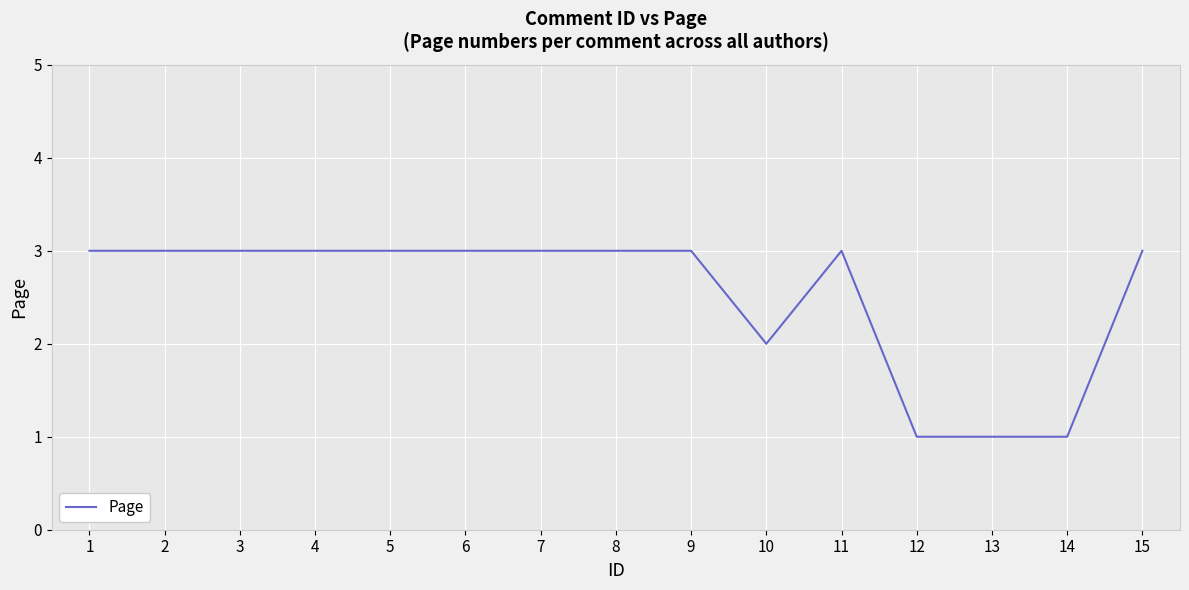

Reading left to right, what are all the values shown in this chart?

1=3	2=3	3=3	4=3	5=3	6=3	7=3	8=3	9=3	10=2	11=3	12=1	13=1	14=1	15=3